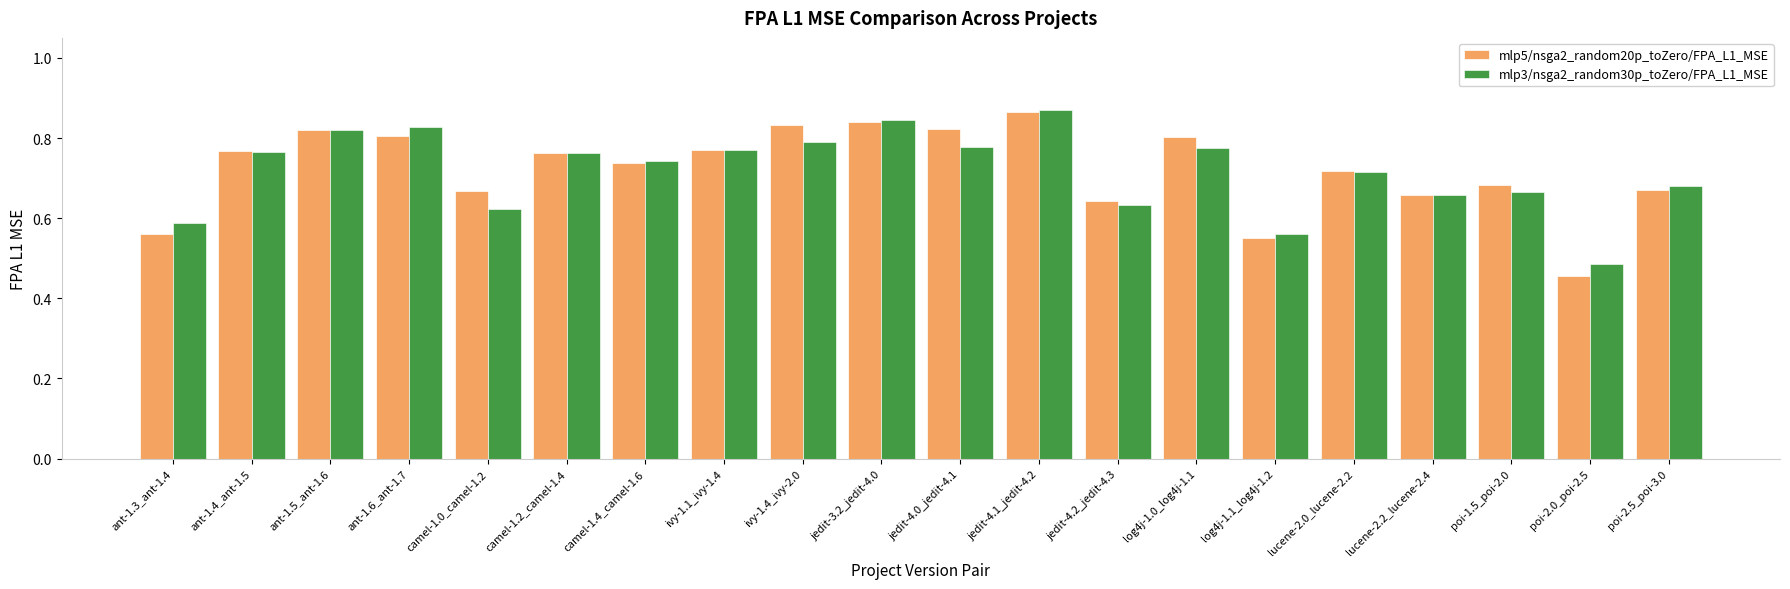

What is the label of the 7th bar from the left?

camel-1.4_camel-1.6